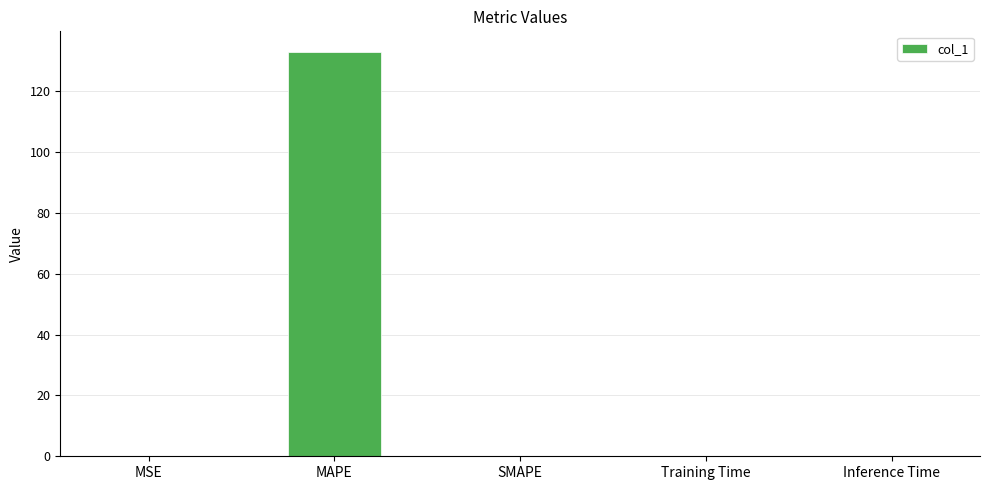

At which category does the chart reach its peak across all series?

MAPE